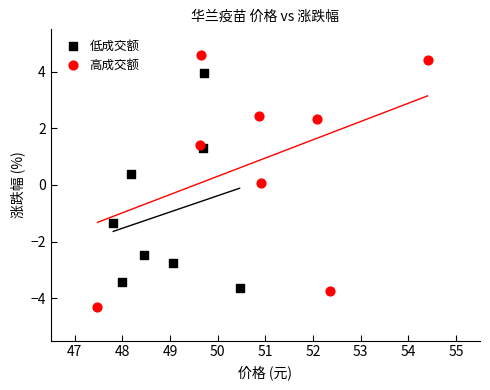

Which series has the widest spread of Y values?

高成交额